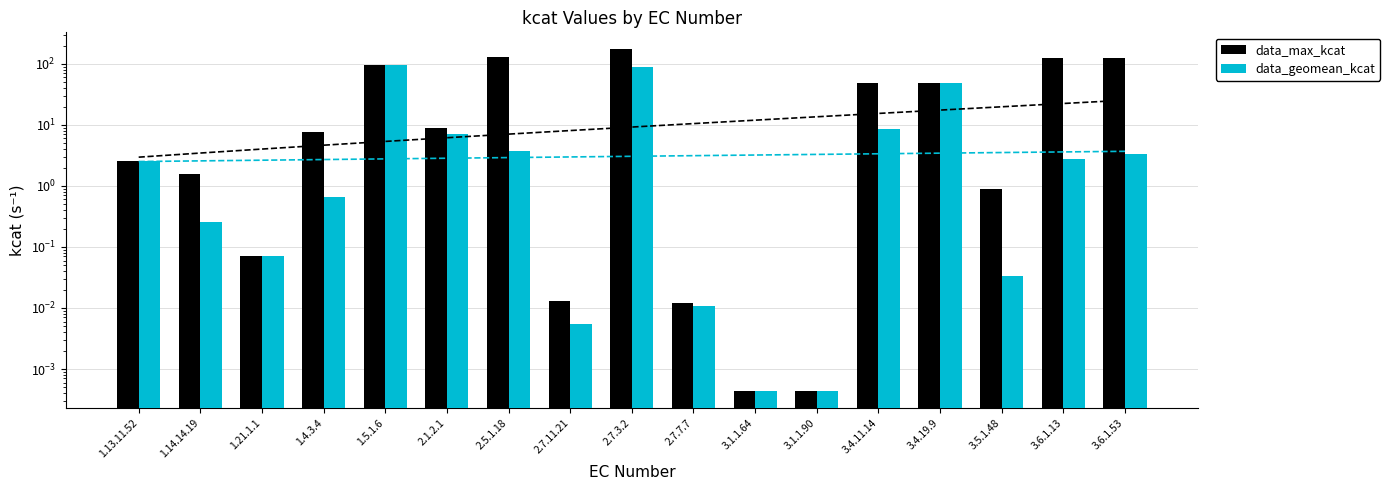

Which category has the highest value in the data_max_kcat series?

2.7.3.2